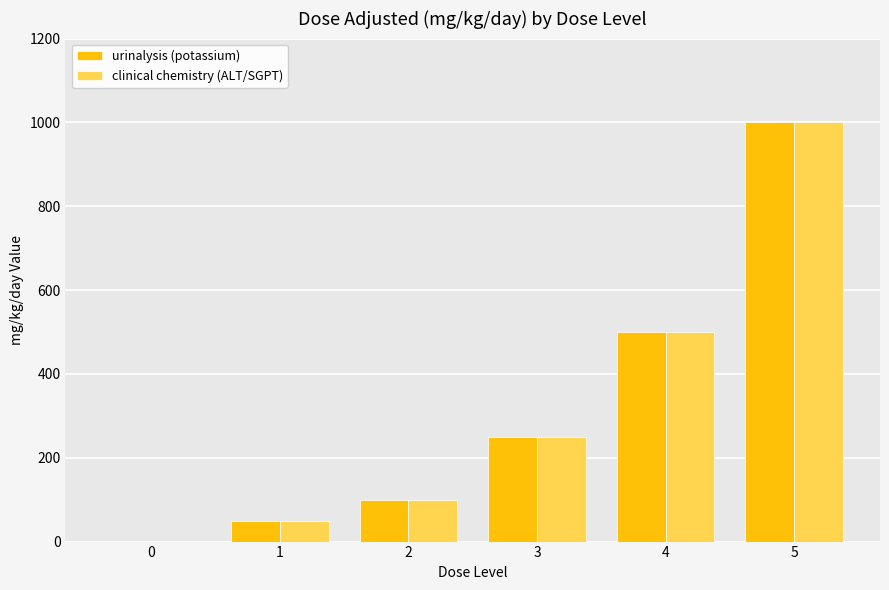

How many groups of bars are there?

6